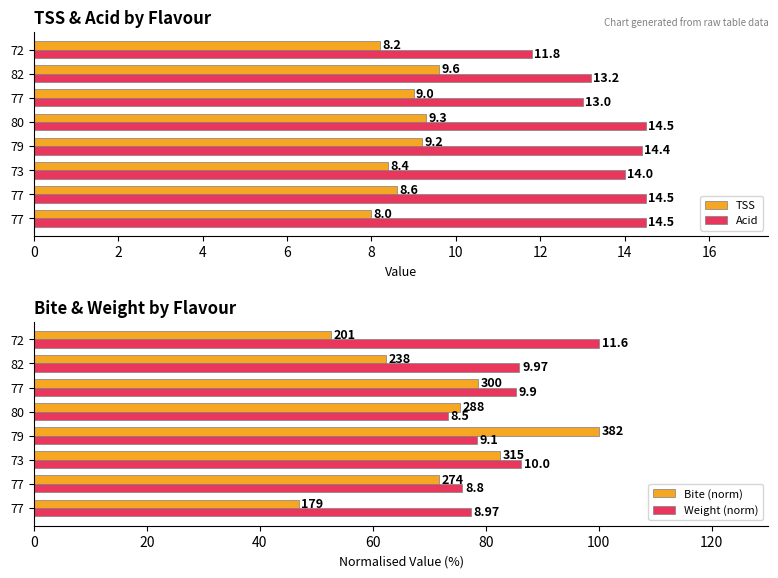

What is the sum of all Weight (norm) values?

662.4